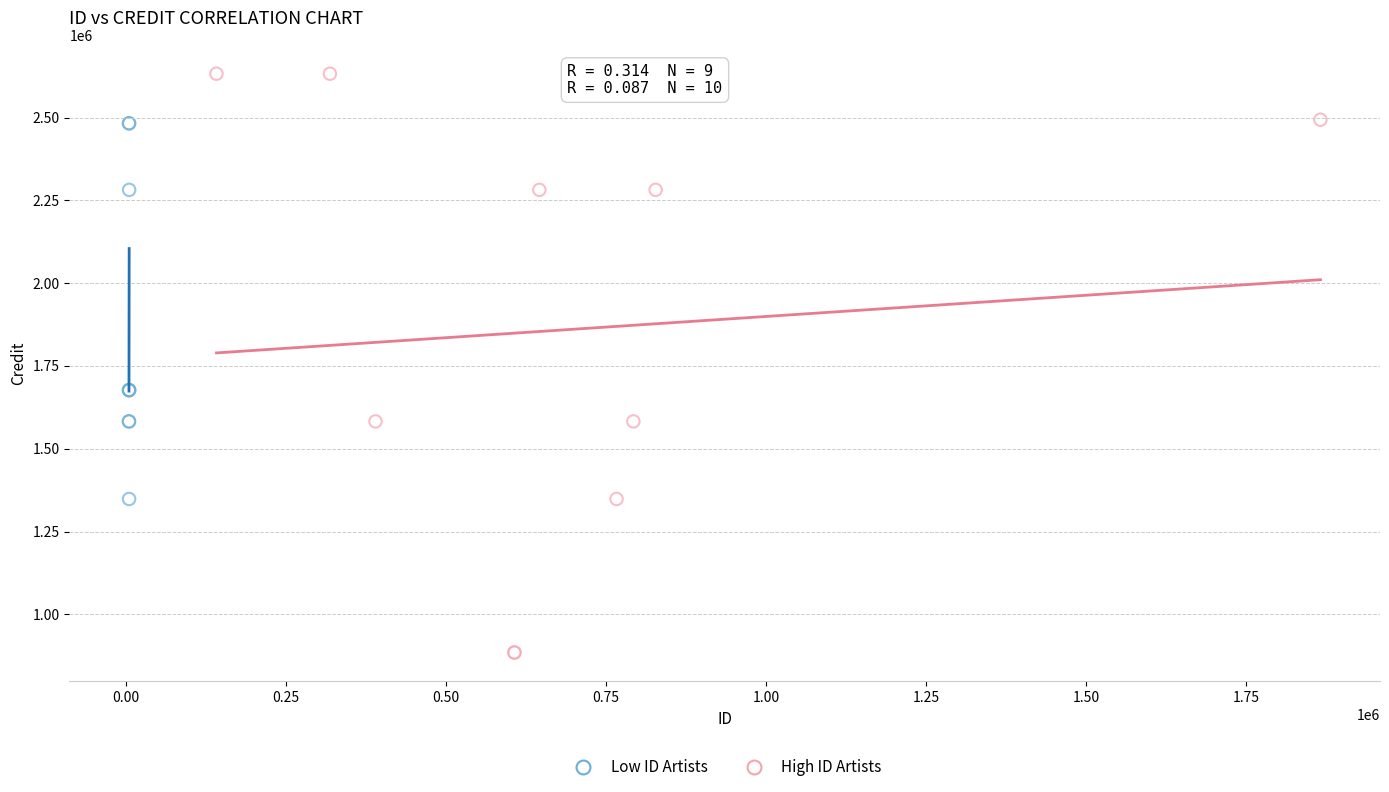

Which series has the widest spread of Y values?

High ID Artists